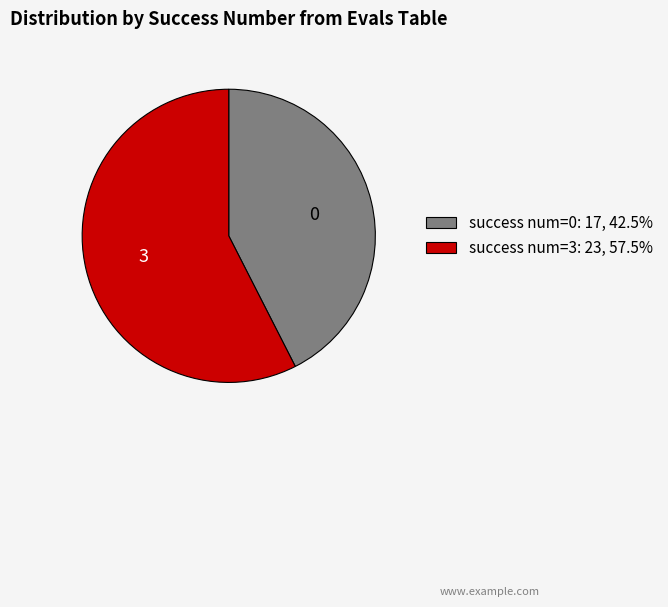

Approximately how many times larger is the value at success num=0: 17, 42.5% compared to success num=3: 23, 57.5%?

0.7